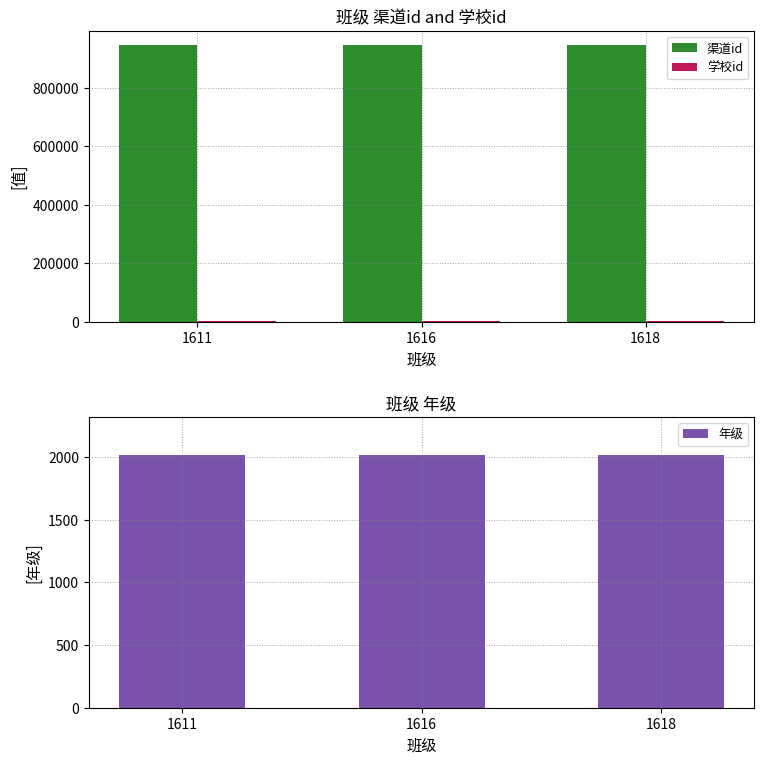

Which category has the highest value across all series?

1611